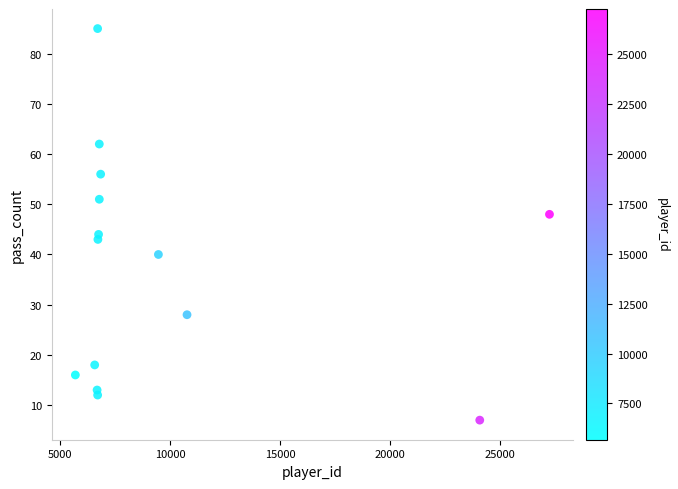

What is the range of Y values (max minus min)?

78